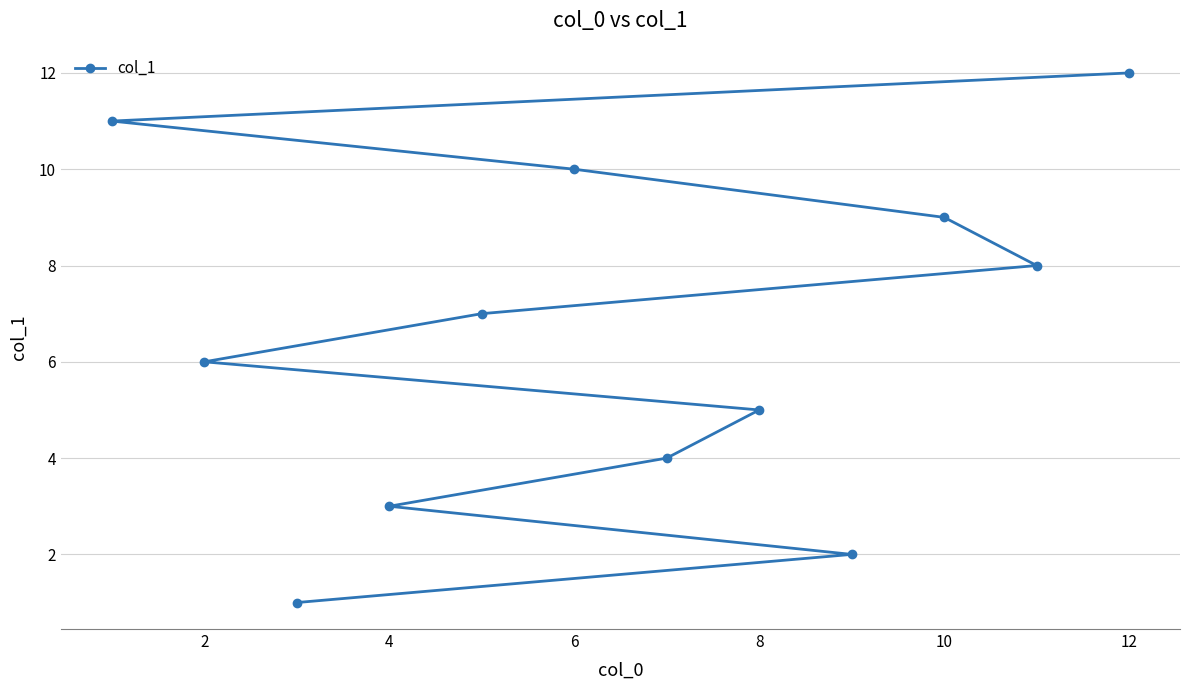

Reading right to left, list all the values displayed in this chart.

12	8	9	2	5	4	10	7	3	1	6	11